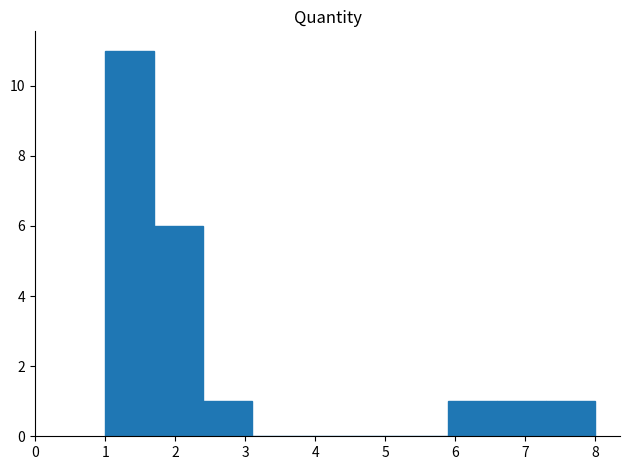

Reading left to right, transcribe this chart: for each bar, give the range it covers on the x-axis and its height. The values are not printed on the chart, so give them approximately, as read against the axis.

1.0 to 1.7: 11
1.7 to 2.4: 6
2.4 to 3.1: 1
3.1 to 3.8: 0
3.8 to 4.5: 0
4.5 to 5.2: 0
5.2 to 5.9: 0
5.9 to 6.6: 1
6.6 to 7.3: 1
7.3 to 8.0: 1